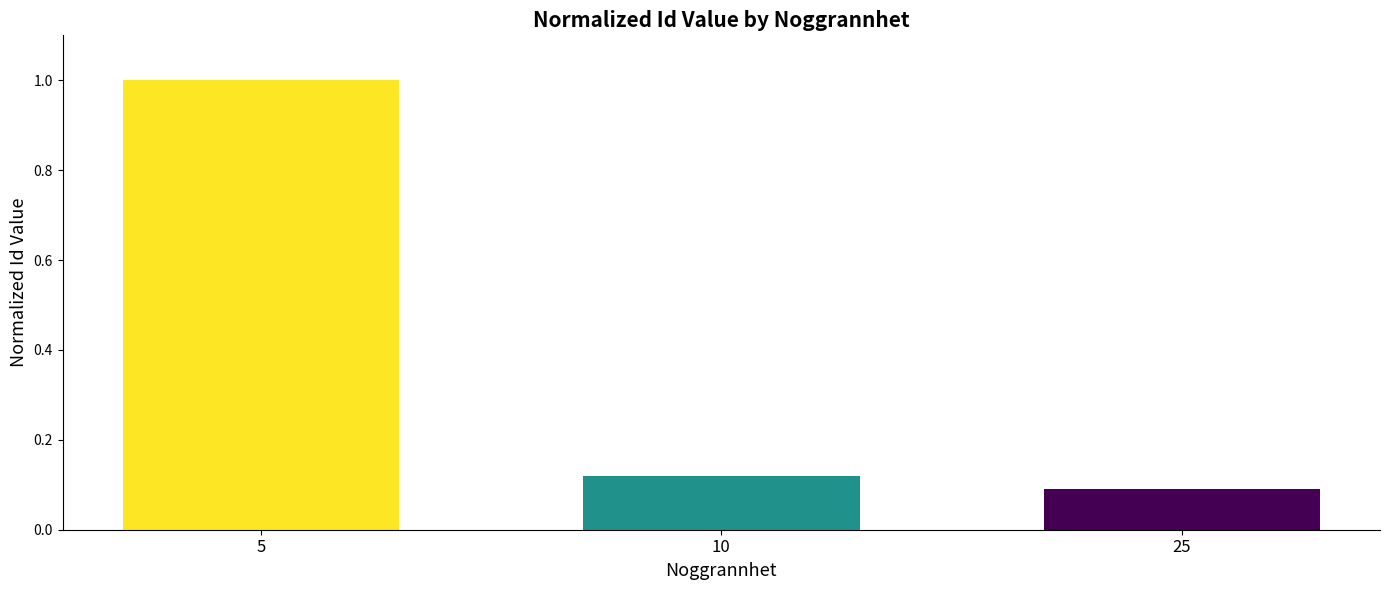

What is the sum of the values at 5 and 10?

1.1